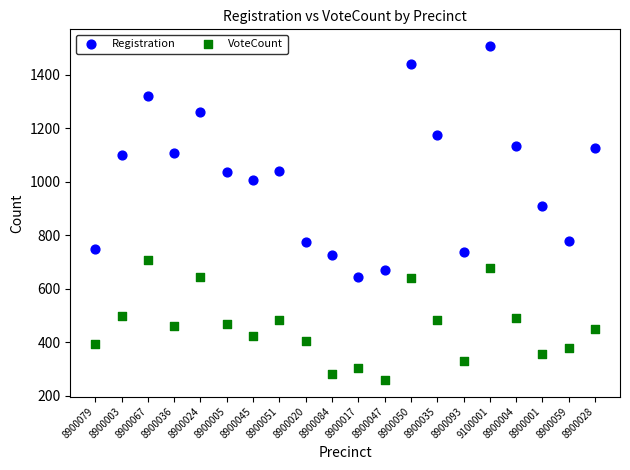

Which series reaches the minimum Y coordinate?

VoteCount